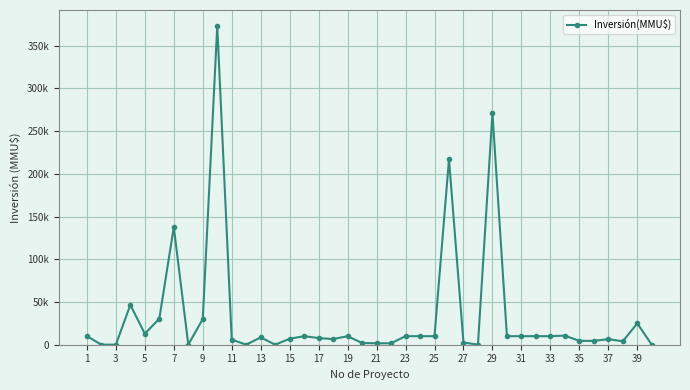

Does the chart have visible grid lines?

Yes